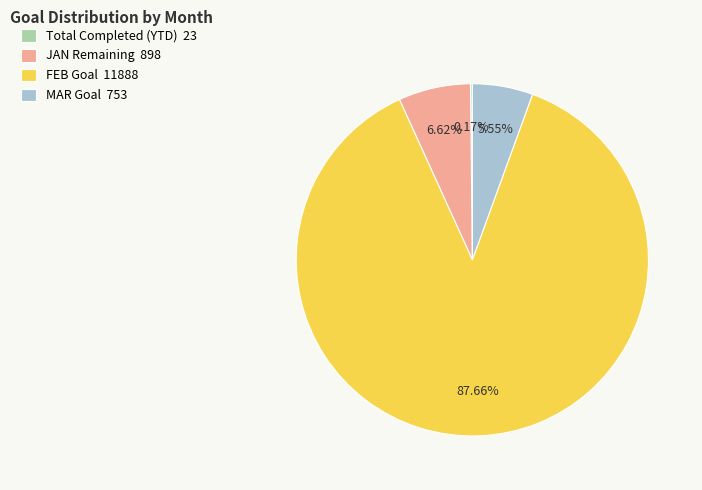

Which has a higher value, MAR Goal 753 or FEB Goal 11888?

FEB Goal 11888